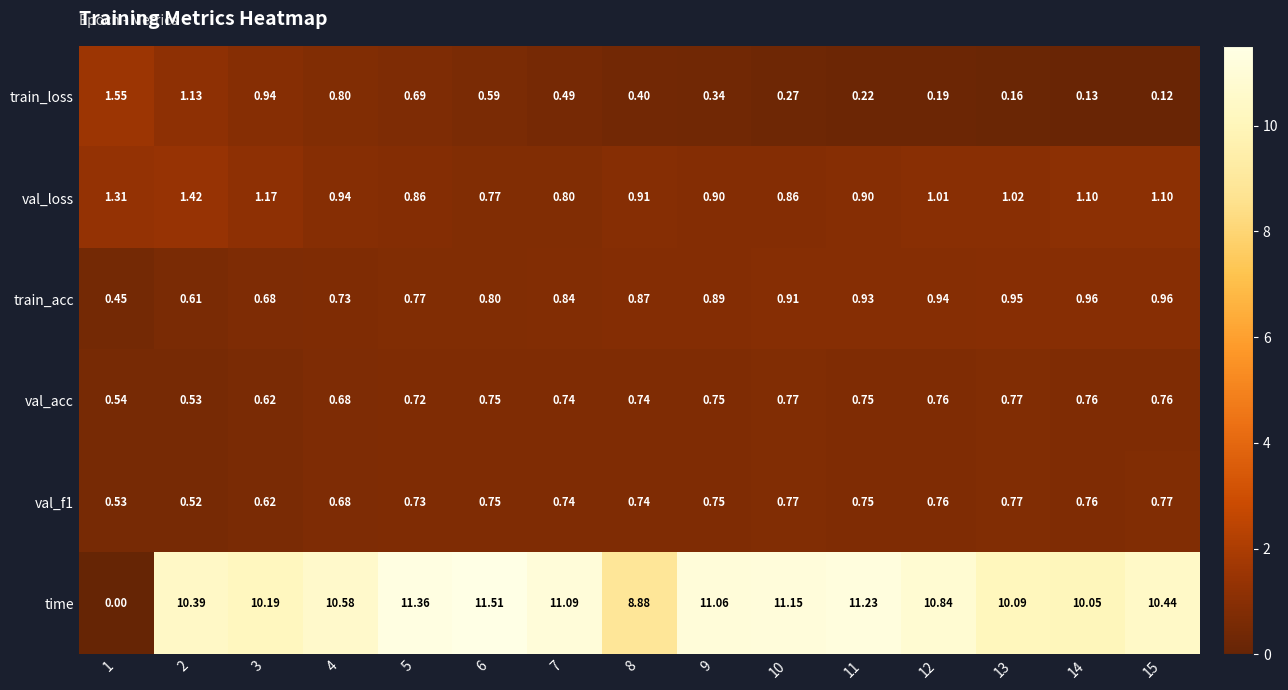

Which series has the largest range (max minus min)?

time